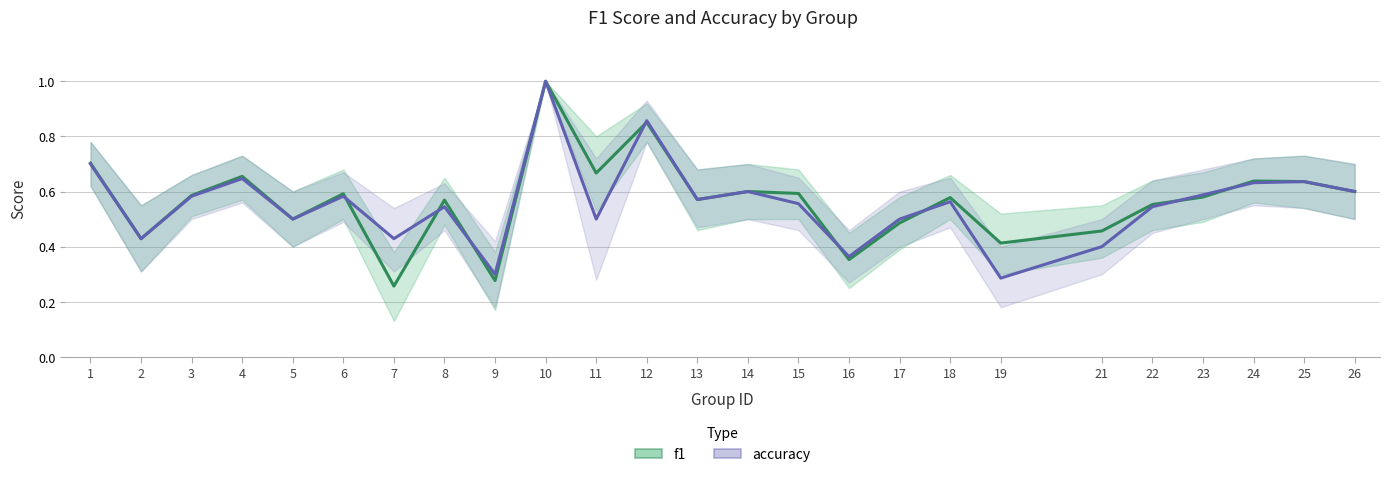

Which has a higher value, 13 or 9?

13